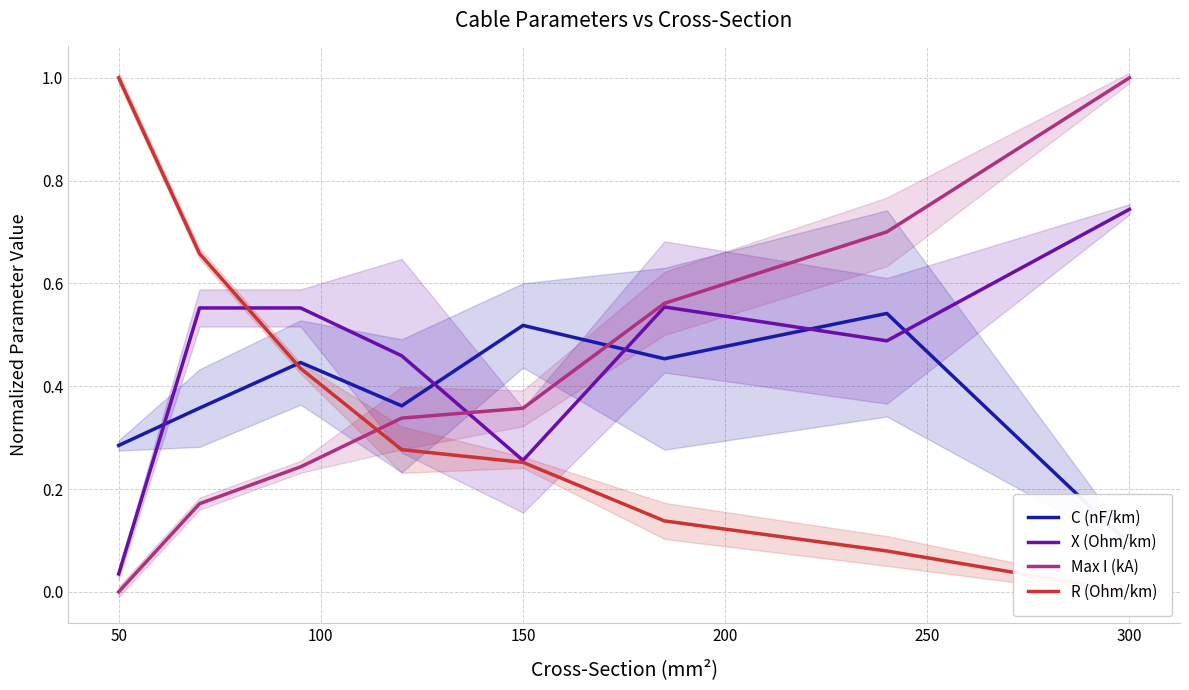

What is the value of the R (Ohm/km) point at the 1st from the left?

1.0